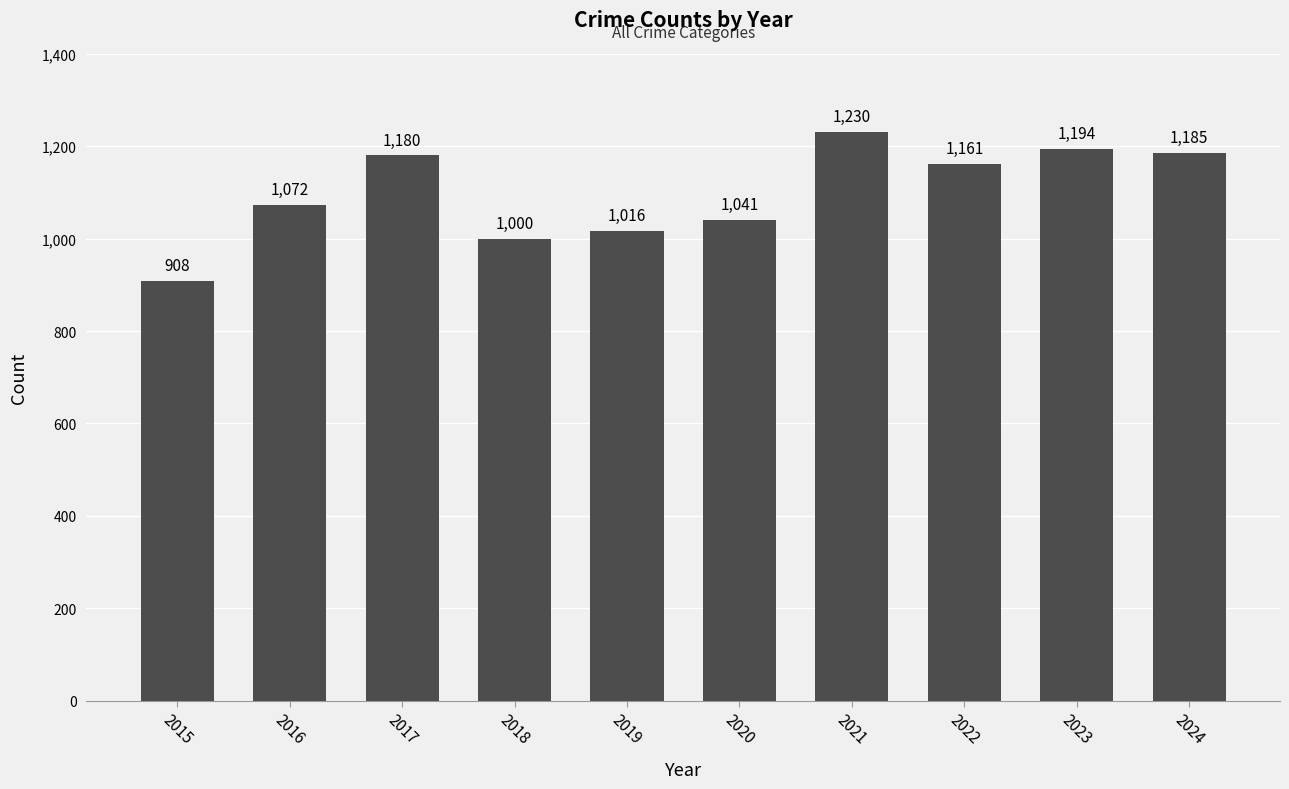

What is the average value?

1099